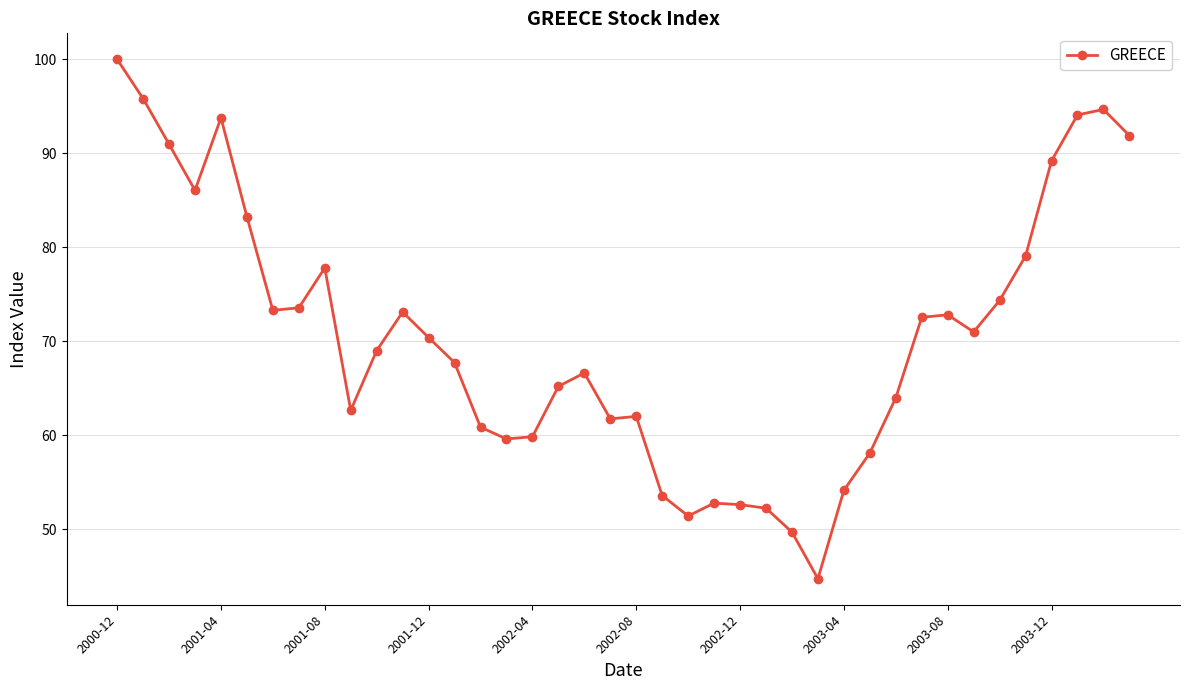

What is the value of the 29th point from the left?

54.1